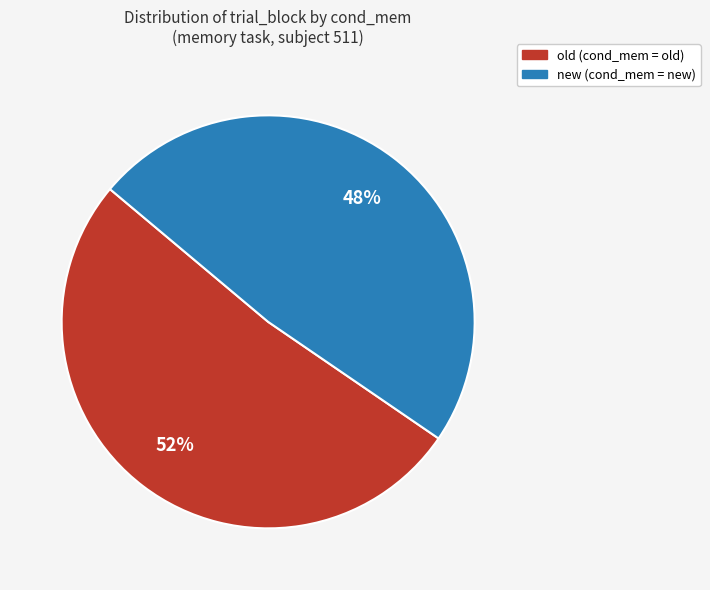

Is there a majority slice in this chart?

Yes